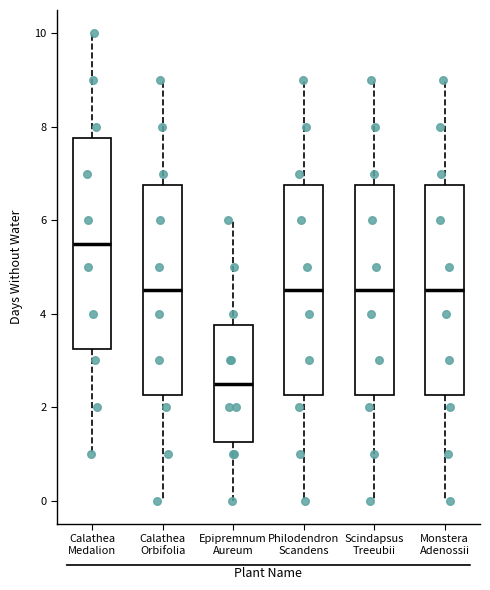

Which box's median line is the highest?

Calathea Medalion